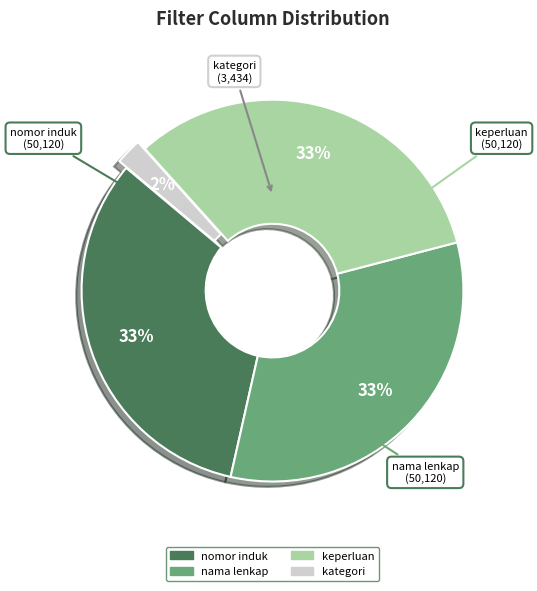

Approximately how many times larger is the value at nomor induk compared to nama lenkap?

1.0